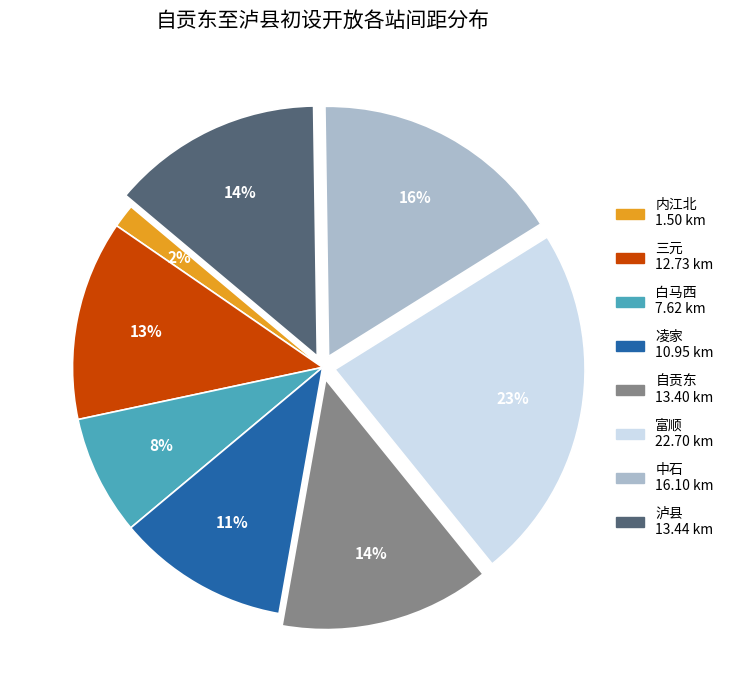

Is there a majority slice in this chart?

No